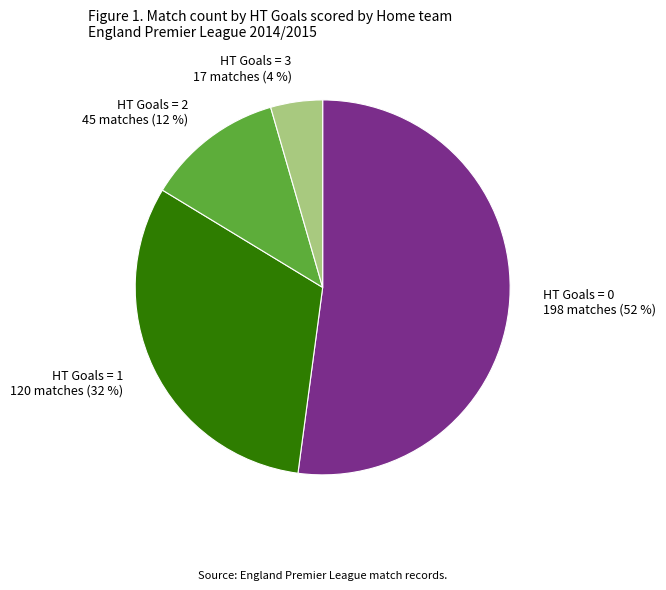

To the nearest percent, what is the difference between the largest and smallest slice percentages?

48%